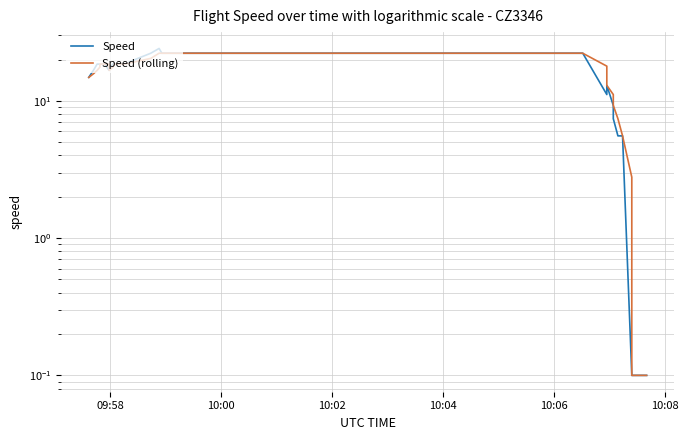

The Speed (rolling) series shows 32.7 at 15. True or false?

False